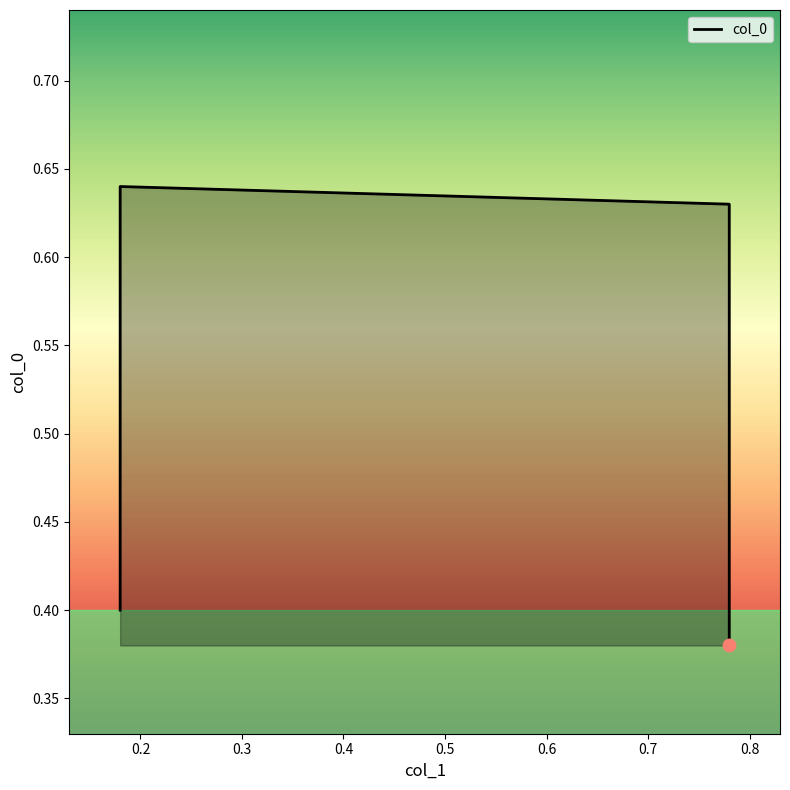

Between 0.78 and 0.18, which is larger?

0.78